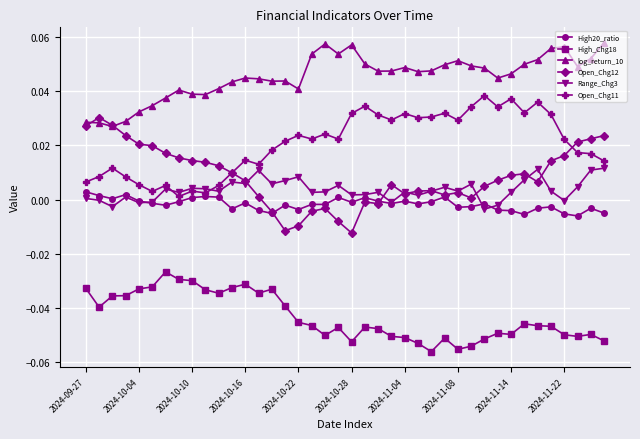

True or false: High_Chg18 and Open_Chg11 cross at least once.

False